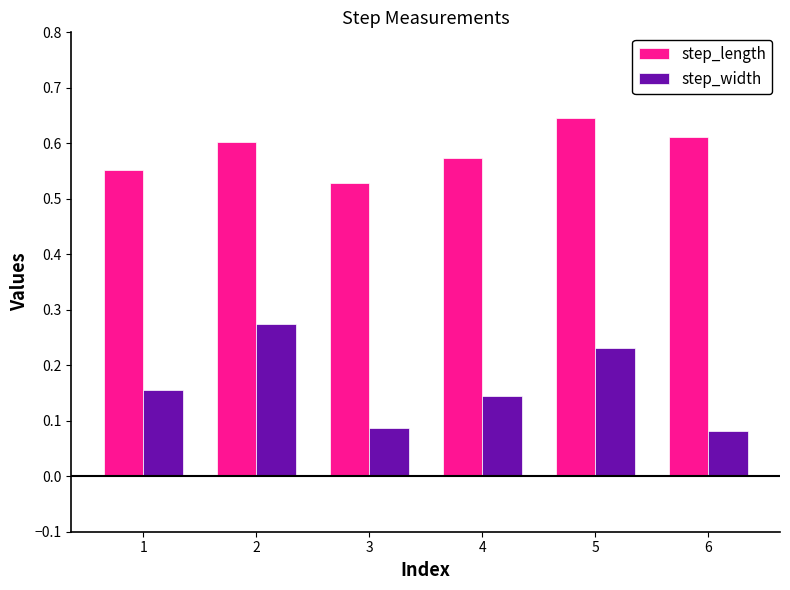

Between 3 and 4, which series saw the biggest shift?

step_width